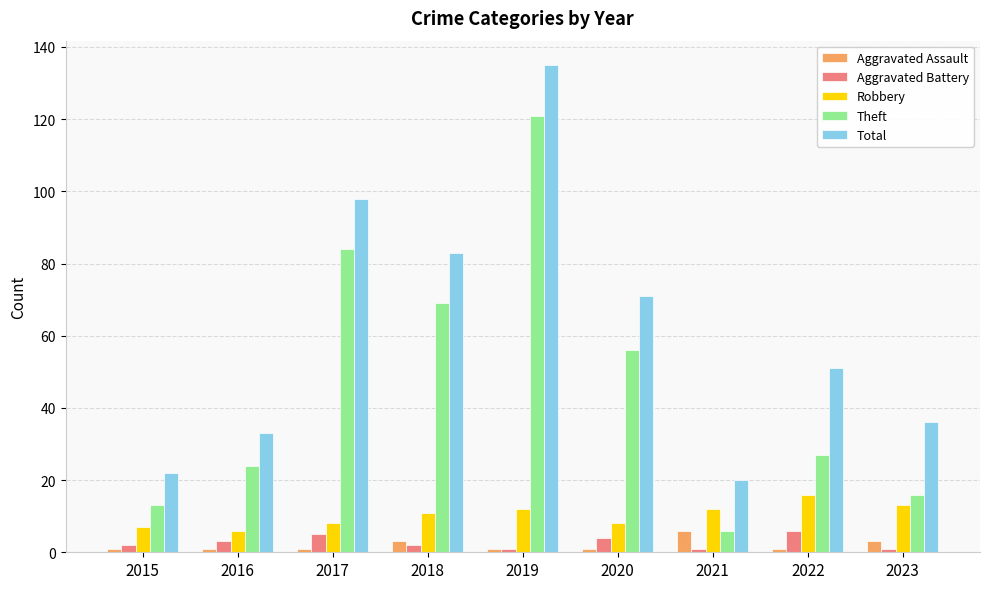

Is it true that Theft equals 69 at 2018?

True